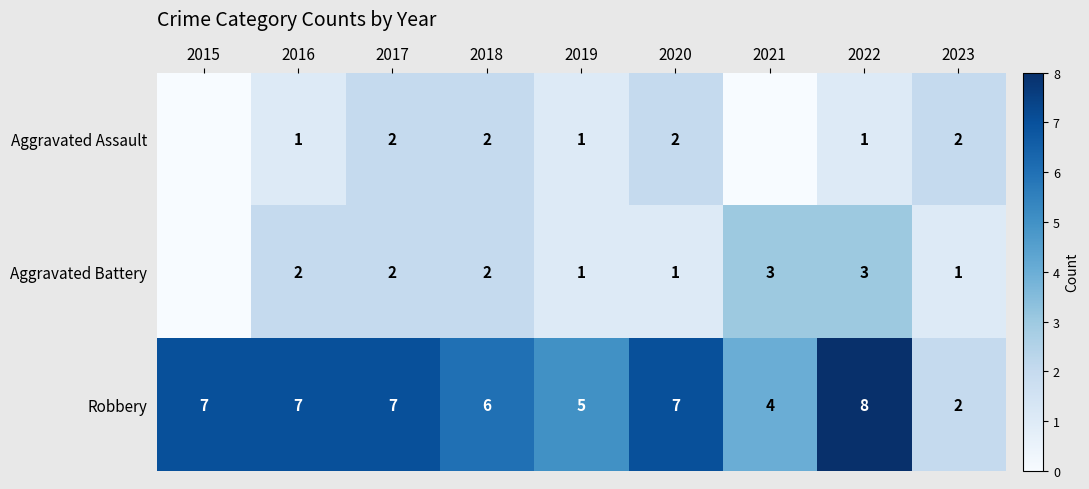

Where is Robbery nearest to the value 5?

2019